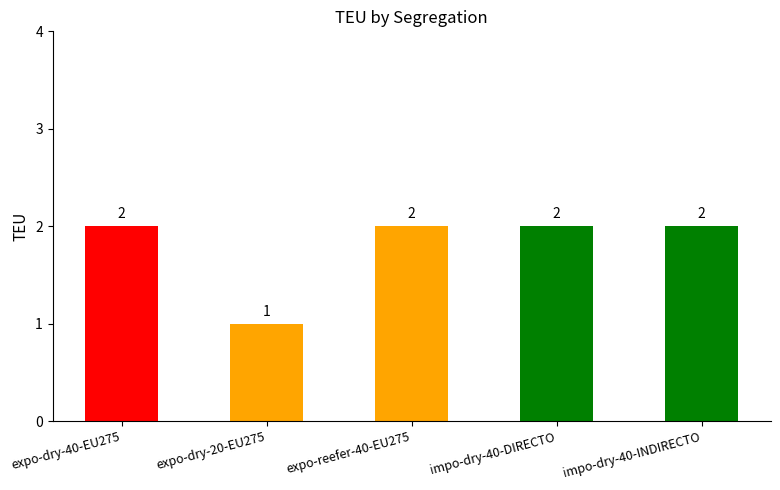

What is the ratio of the value at expo-dry-40-EU275 to the value at expo-reefer-40-EU275?

1.0